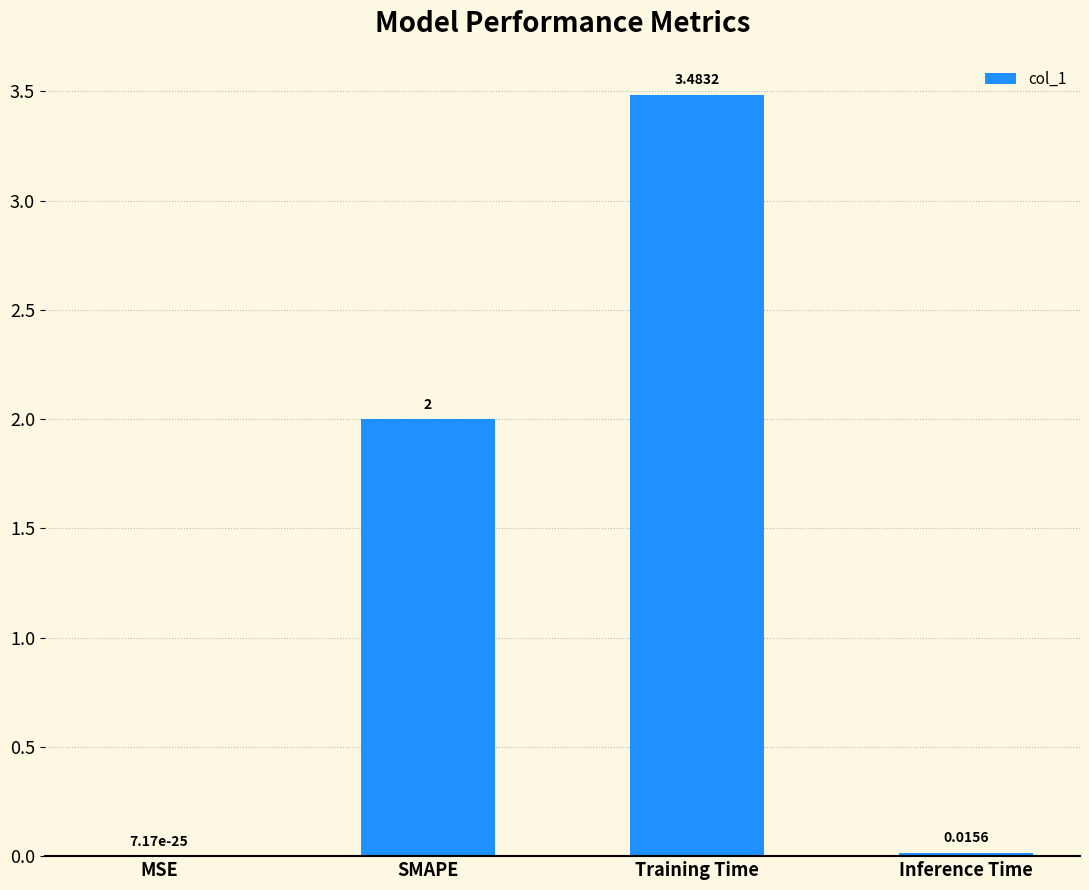

What is the sum of the values at Training Time and SMAPE?

5.5